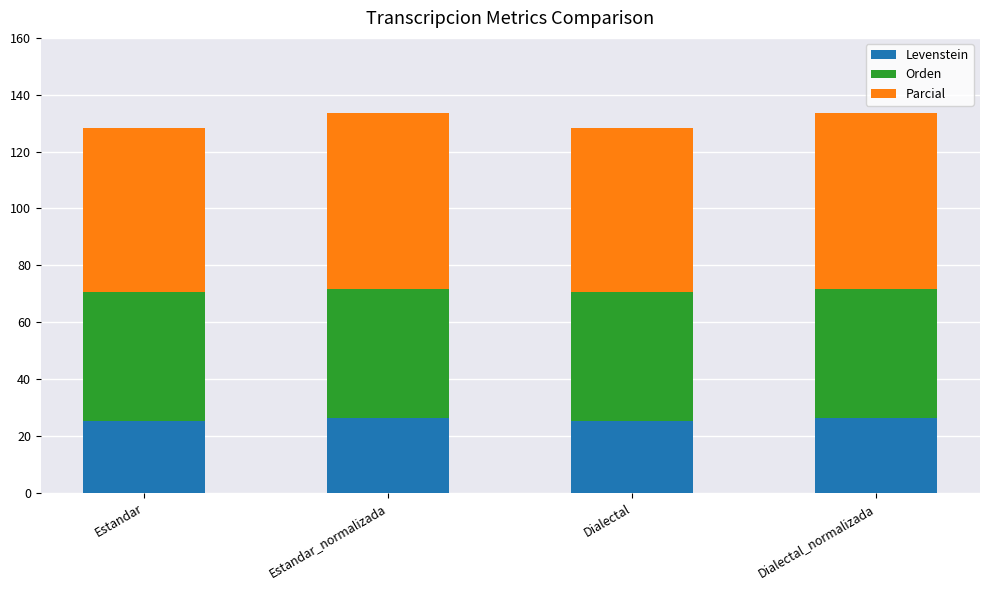

Reading left to right, transcribe the values for Levenstein.

Estandar=25.1	Estandar_normalizada=26.1	Dialectal=25.1	Dialectal_normalizada=26.1